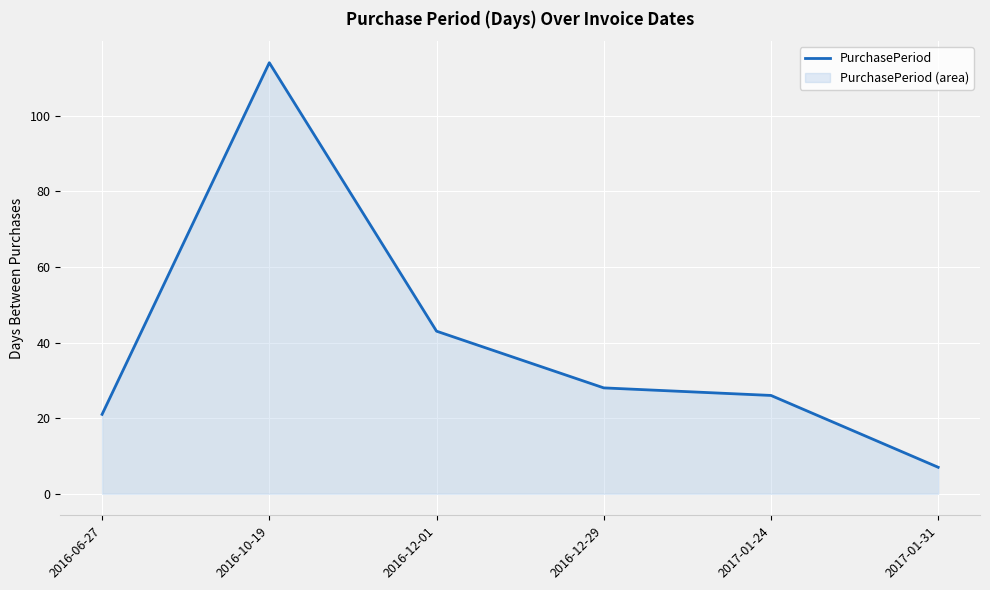

List the labels in order of value, smallest first.

2017-01-31, 2016-06-27, 2017-01-24, 2016-12-29, 2016-12-01, 2016-10-19